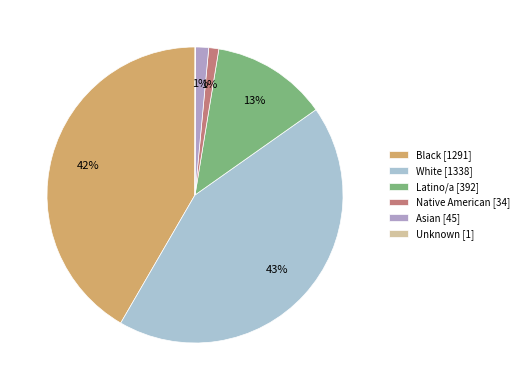

To the nearest percent, what is the difference between the largest and smallest slice percentages?

43%